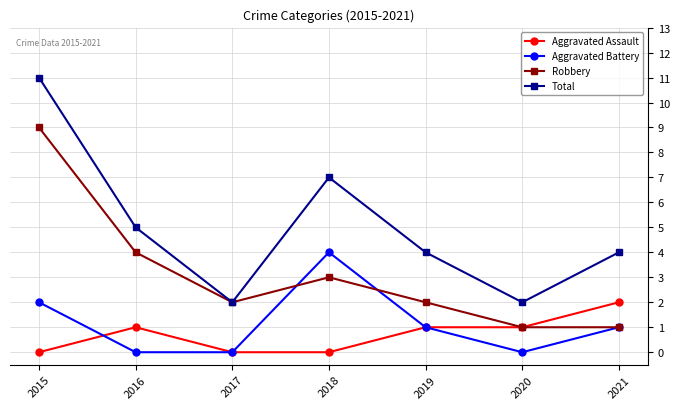

At how many categories does at least one series exceed 9?

1